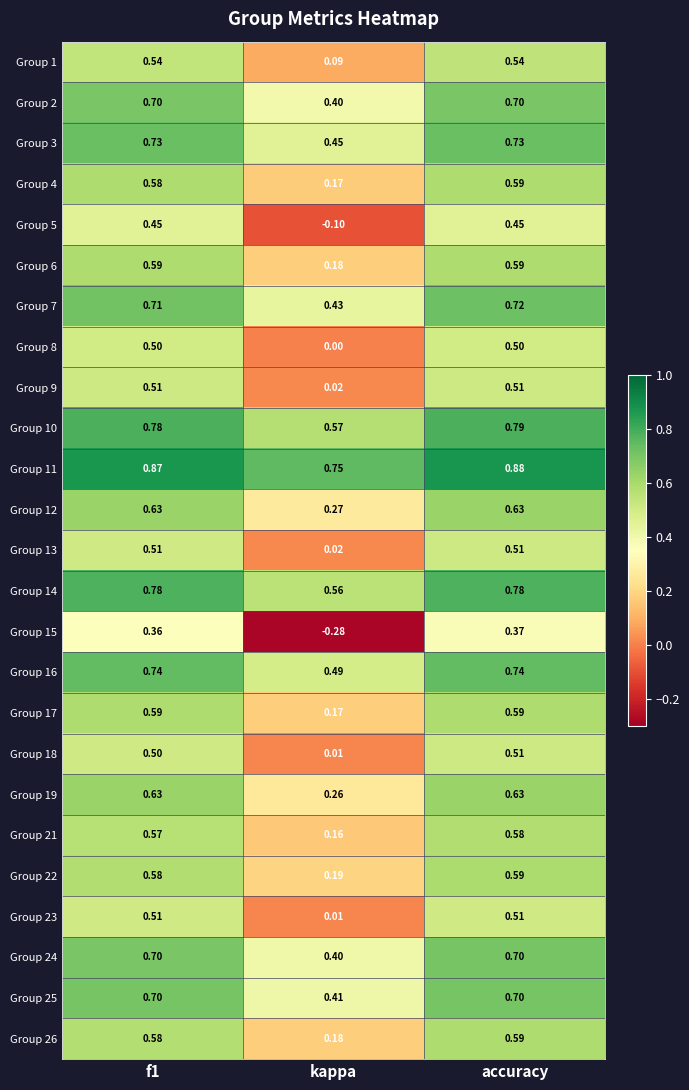

At which category is the sum across all series the highest?

accuracy